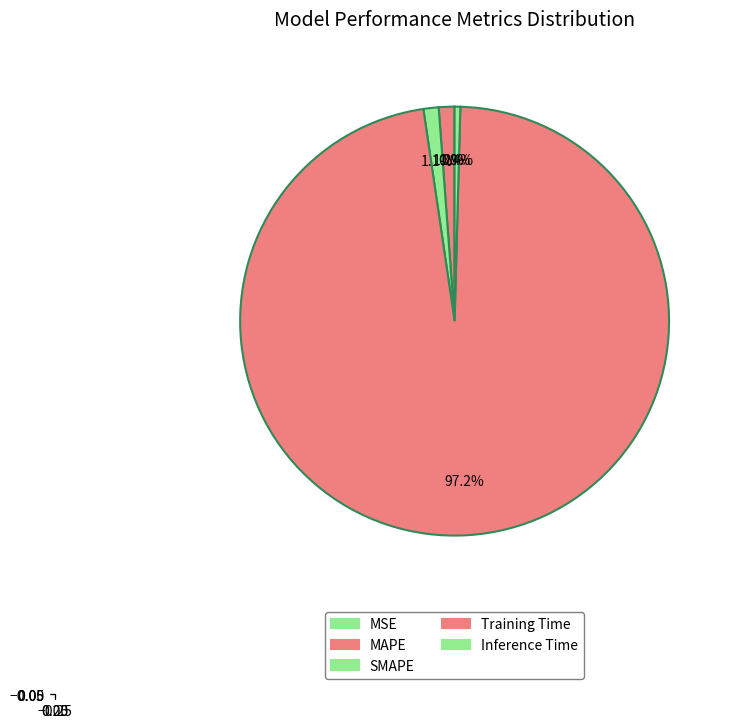

What is the change in value from Training Time to Inference Time?

-4.8